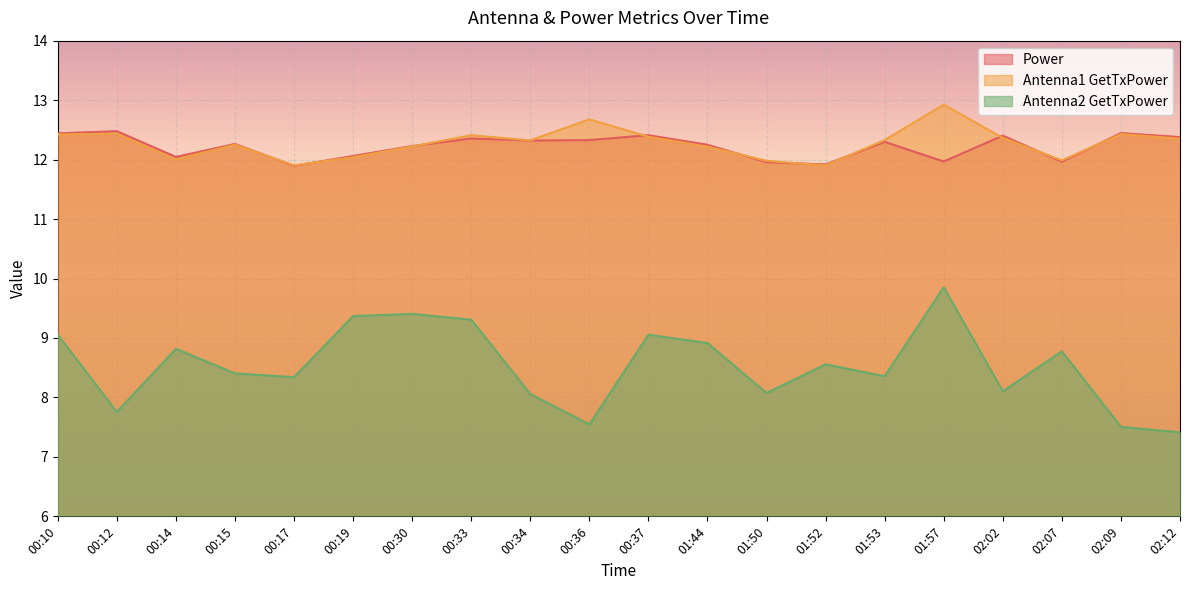

Rank the categories by Power value from lowest to highest.

00:17, 01:52, 01:50, 02:07, 01:57, 00:14, 00:19, 00:30, 01:44, 00:15, 01:53, 00:34, 00:36, 00:33, 02:12, 02:02, 00:37, 00:10, 02:09, 00:12